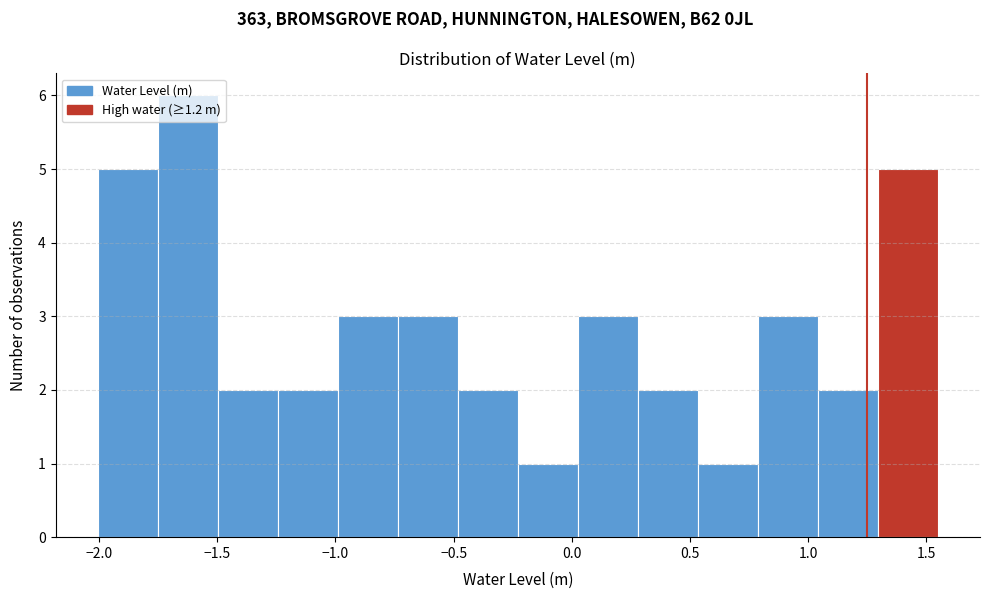

What is the height of the bar covering -2.00 to -1.75 on the x-axis? Neither the bar edges nor the heights are printed on the chart, so give them approximately, as read against the axes.

5